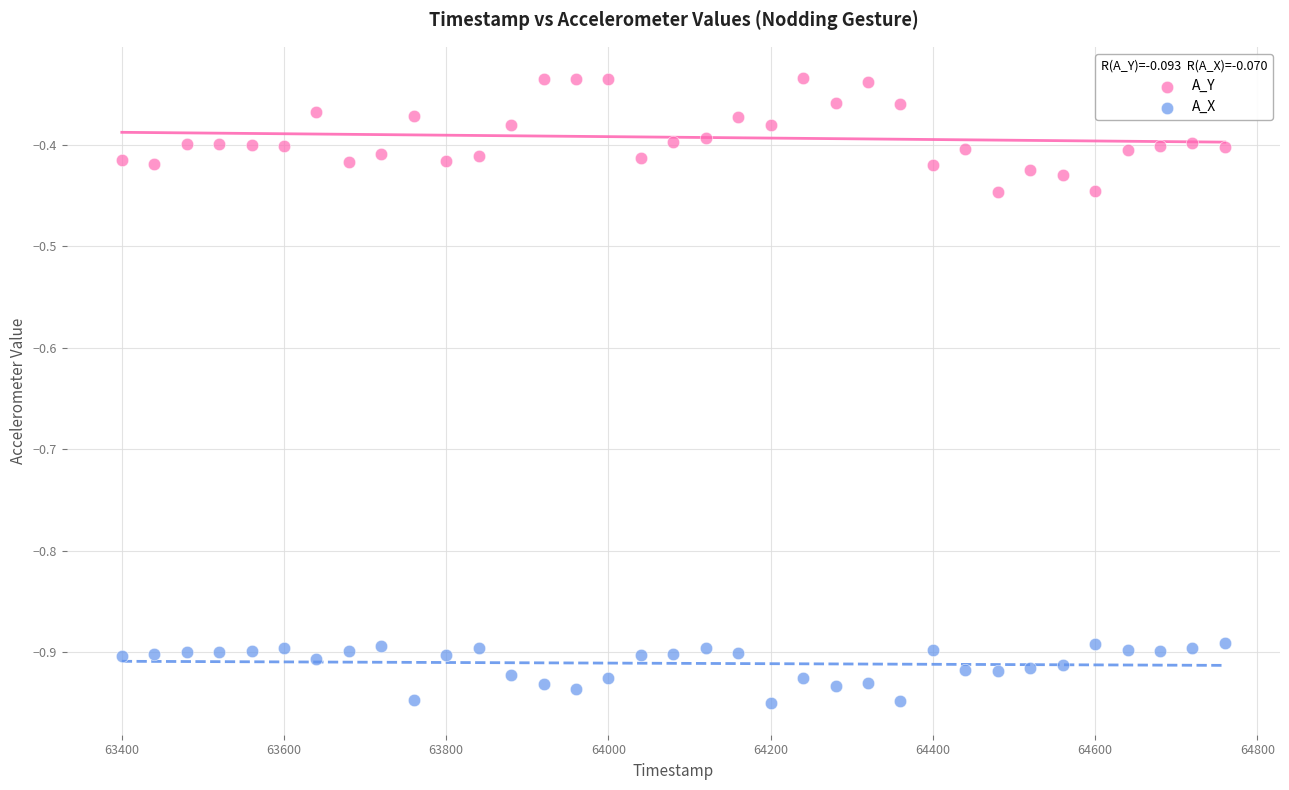

Which series reaches the maximum Y coordinate?

A_Y